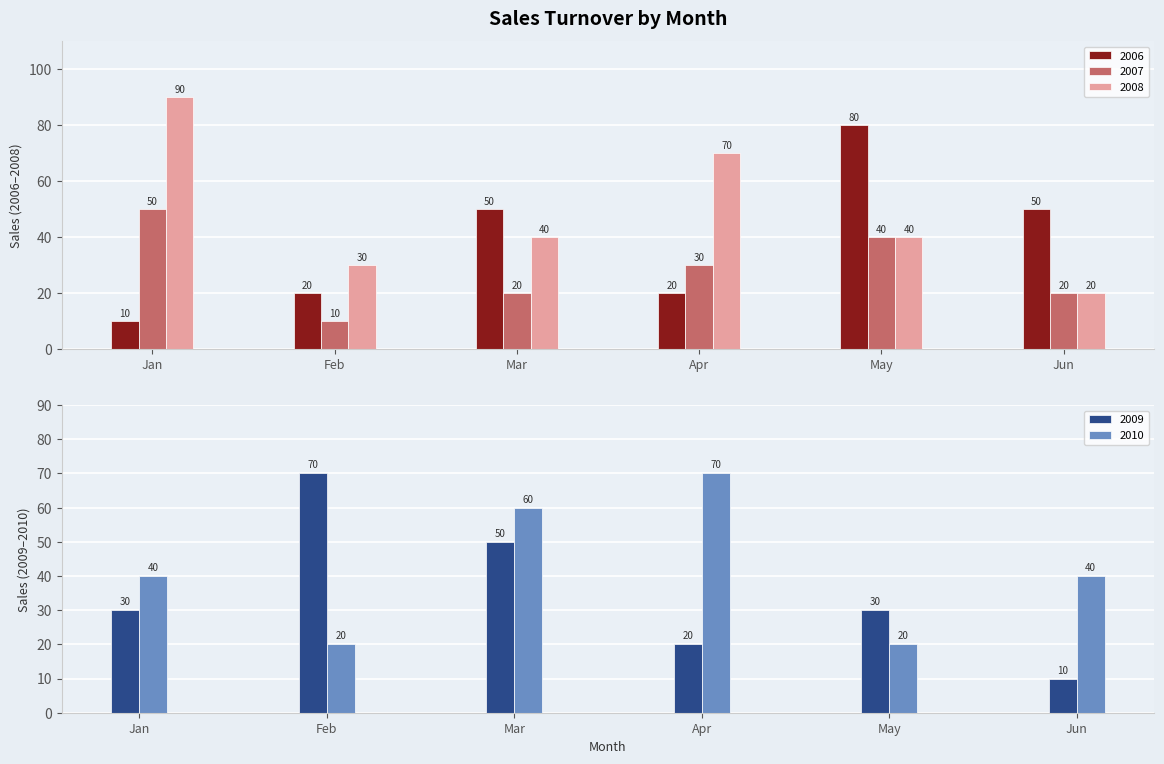

What is the total value across all series at Feb?

150